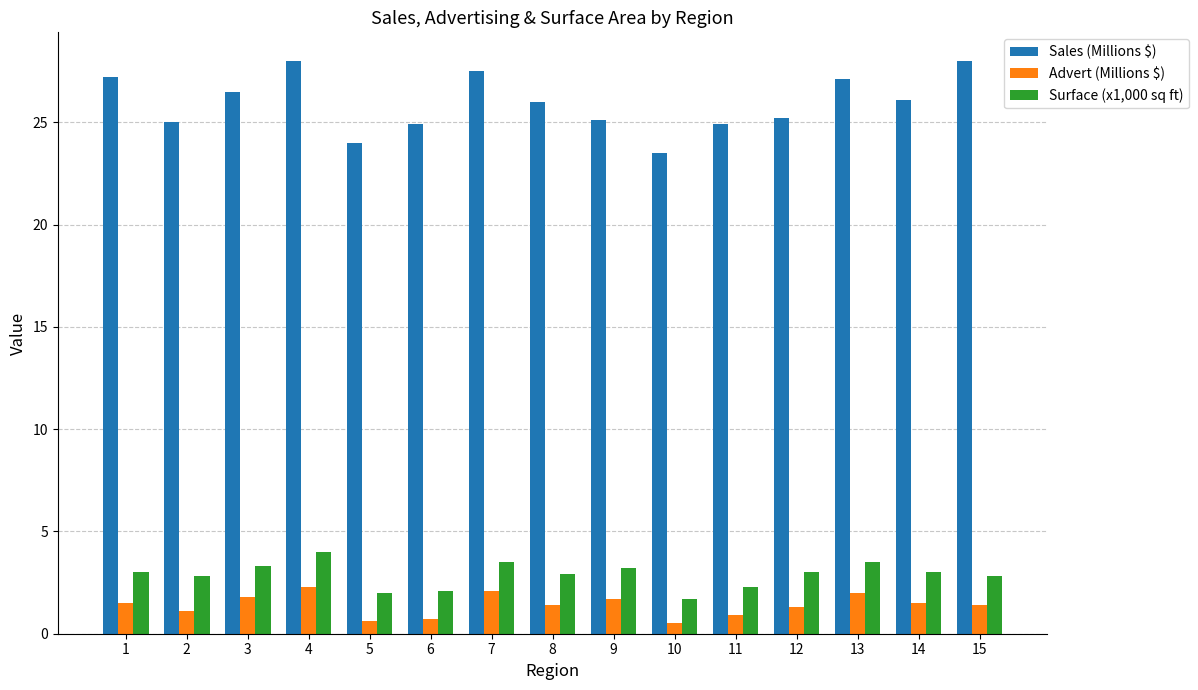

Which series has the largest total across all categories?

Sales (Millions $)